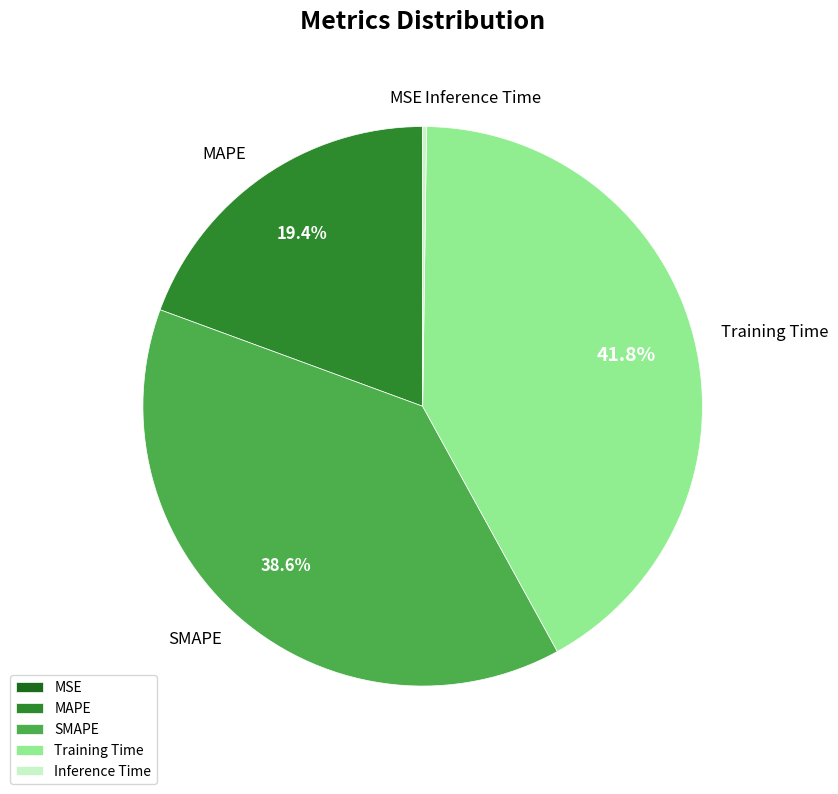

The Training Time slice represents 48% of the pie. True or false?

False